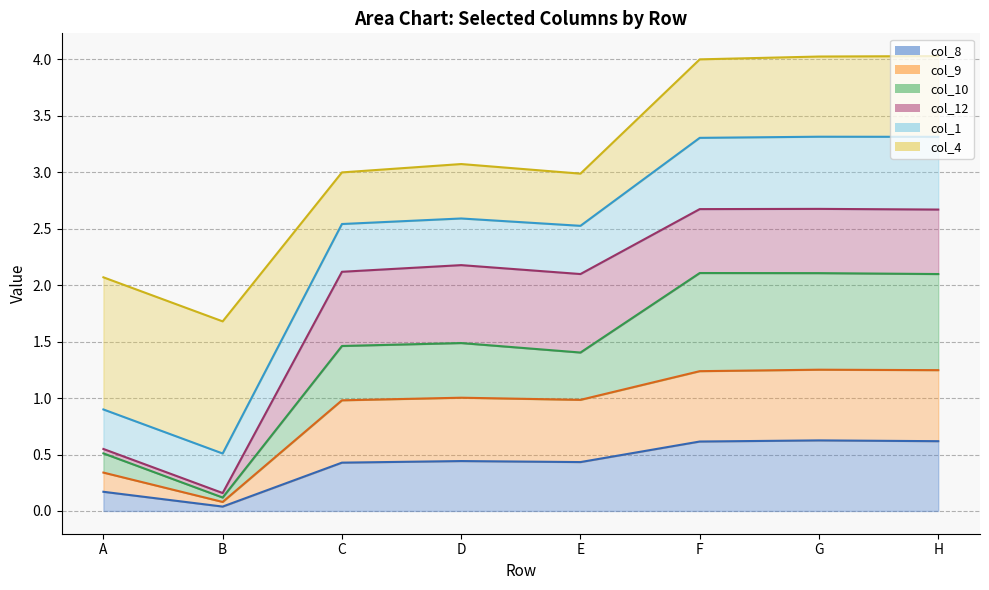

What is the total value across all series at C?

3.0